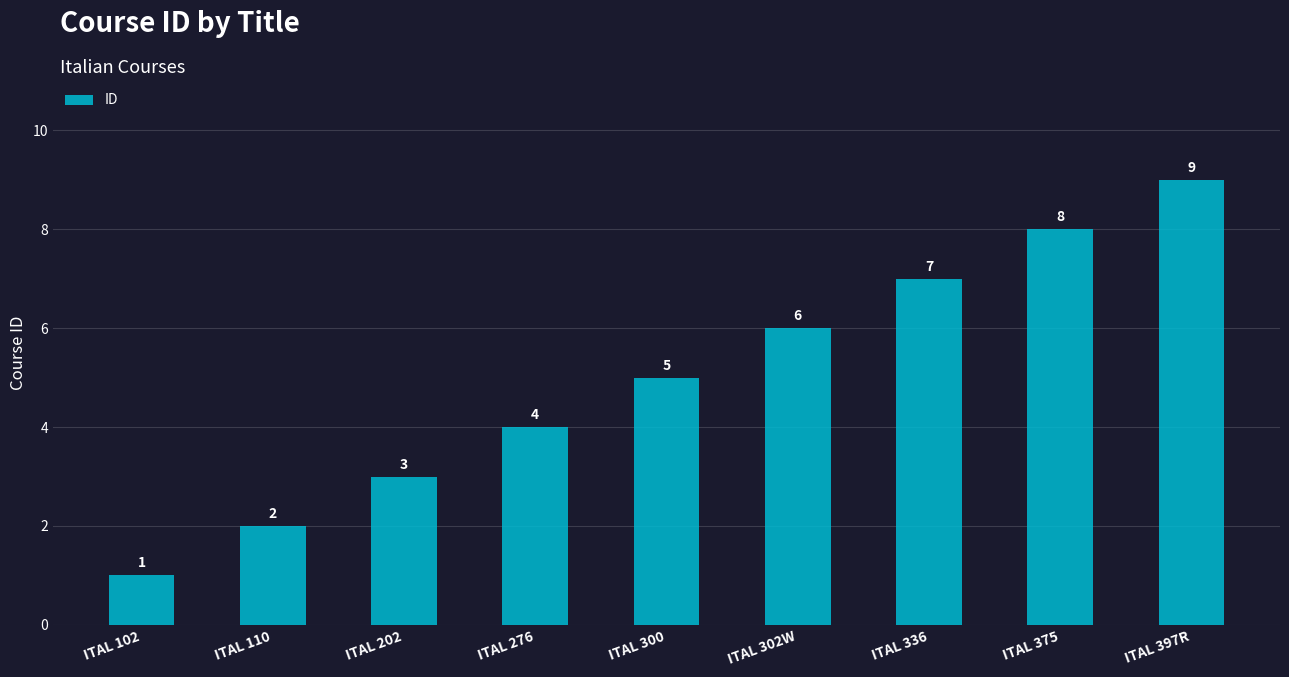

What is the label of the 7th bar from the right?

ITAL 202